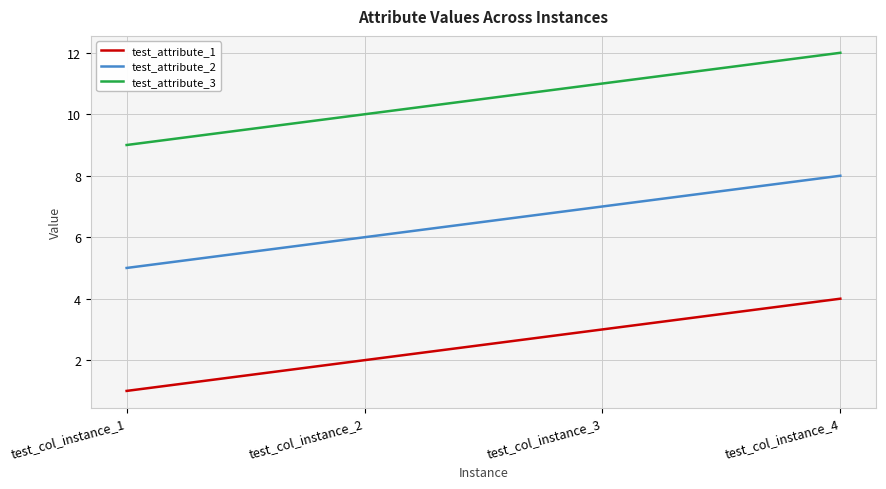

True or false: test_attribute_2 and test_attribute_1 cross at least once.

False